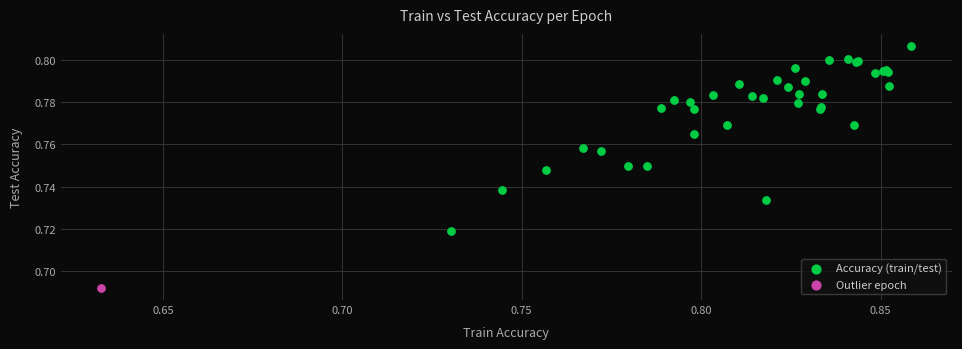

What are all the series names shown in the legend?

Accuracy (train/test), Outlier epoch